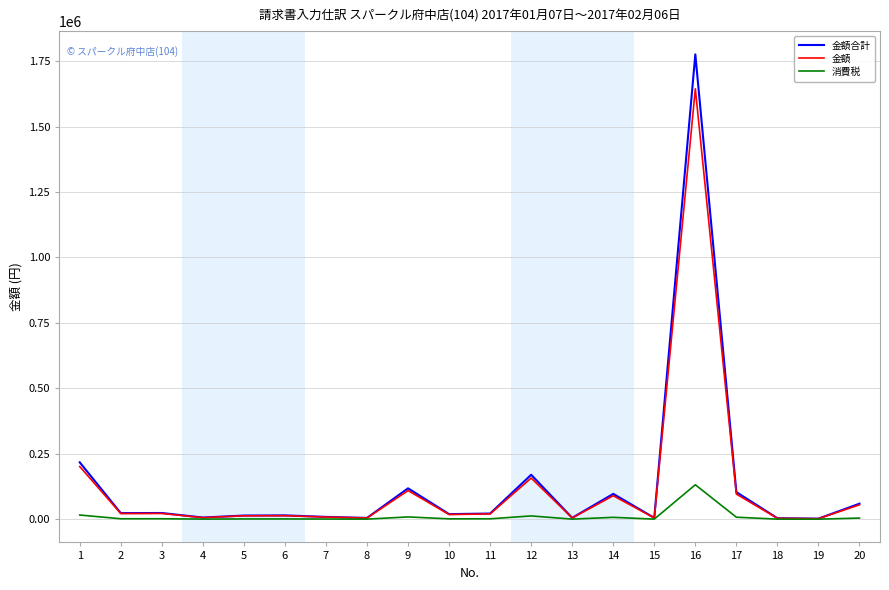

Where is 金額合計 nearest to the value 888917?

1